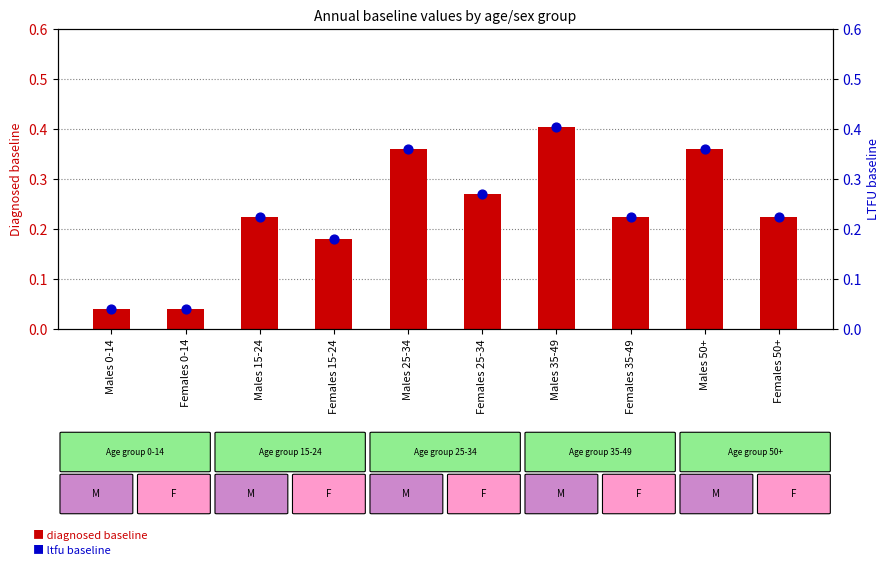

What are all the series names shown in the legend?

diagnosed baseline, ltfu baseline